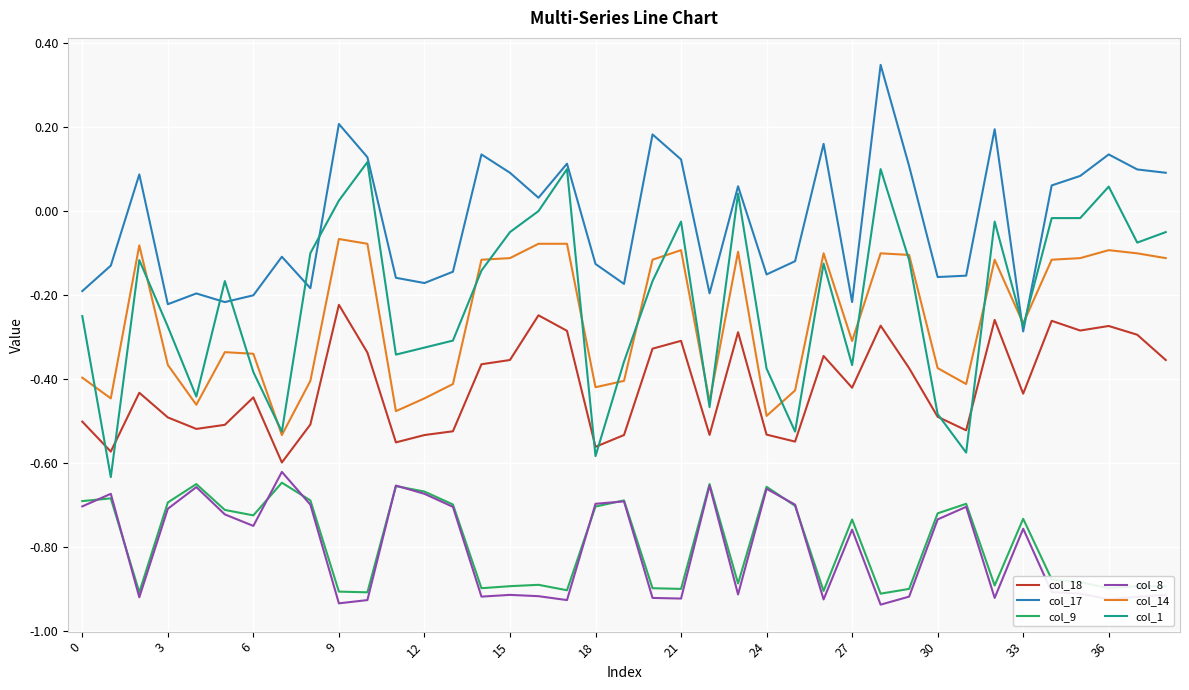

True or false: col_17 and col_9 cross at least once.

False